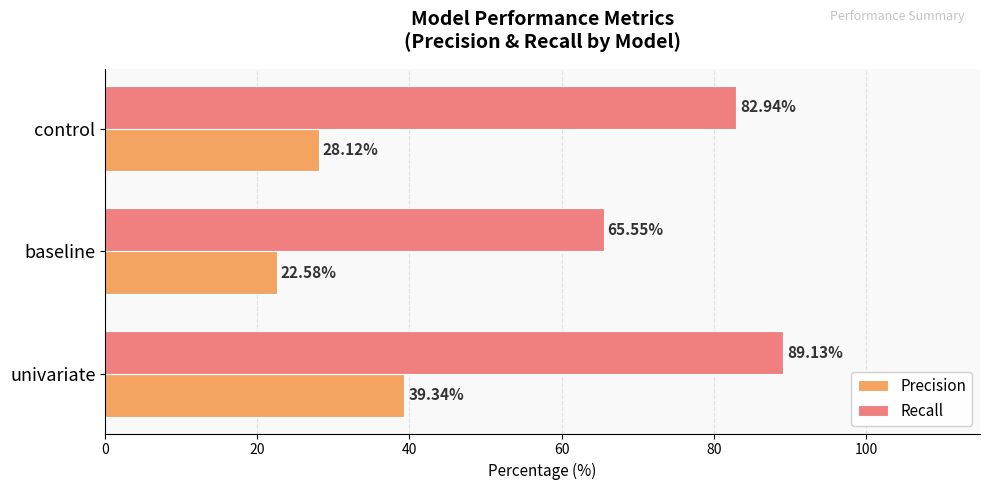

How many data points in Recall are less than 82?

1